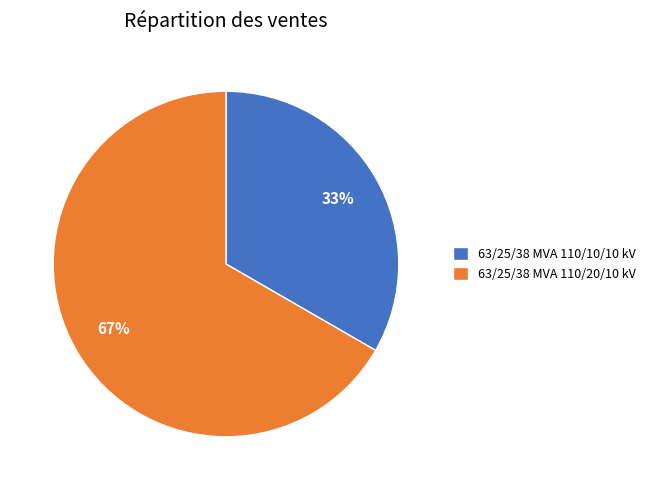

To the nearest percent, what portion does 63/25/38 MVA 110/10/10 kV represent?

33%